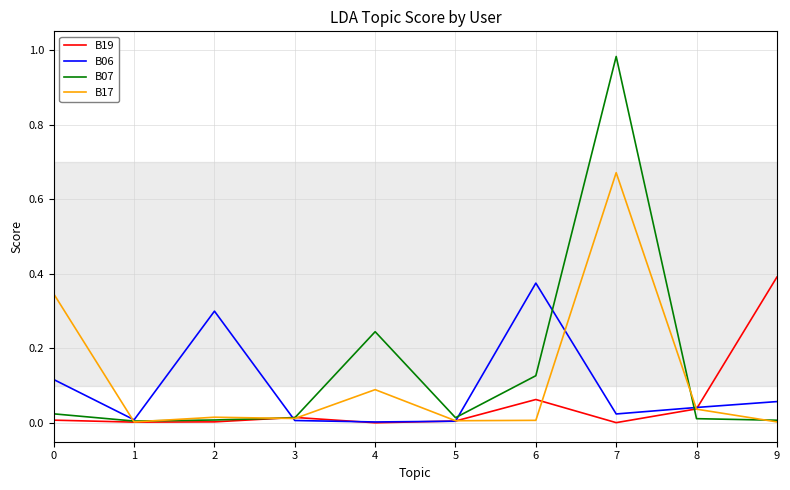

True or false: B06 has a value of 0.1 at 9.

True